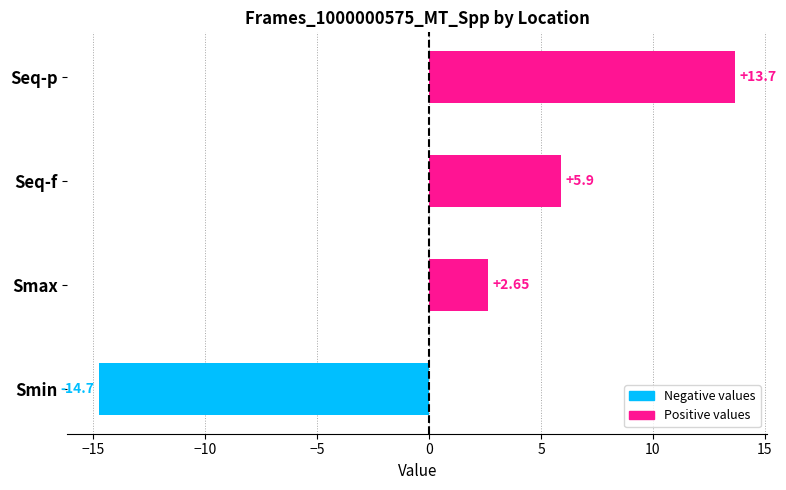

Are the bars grouped side by side (vs. stacked)?

No